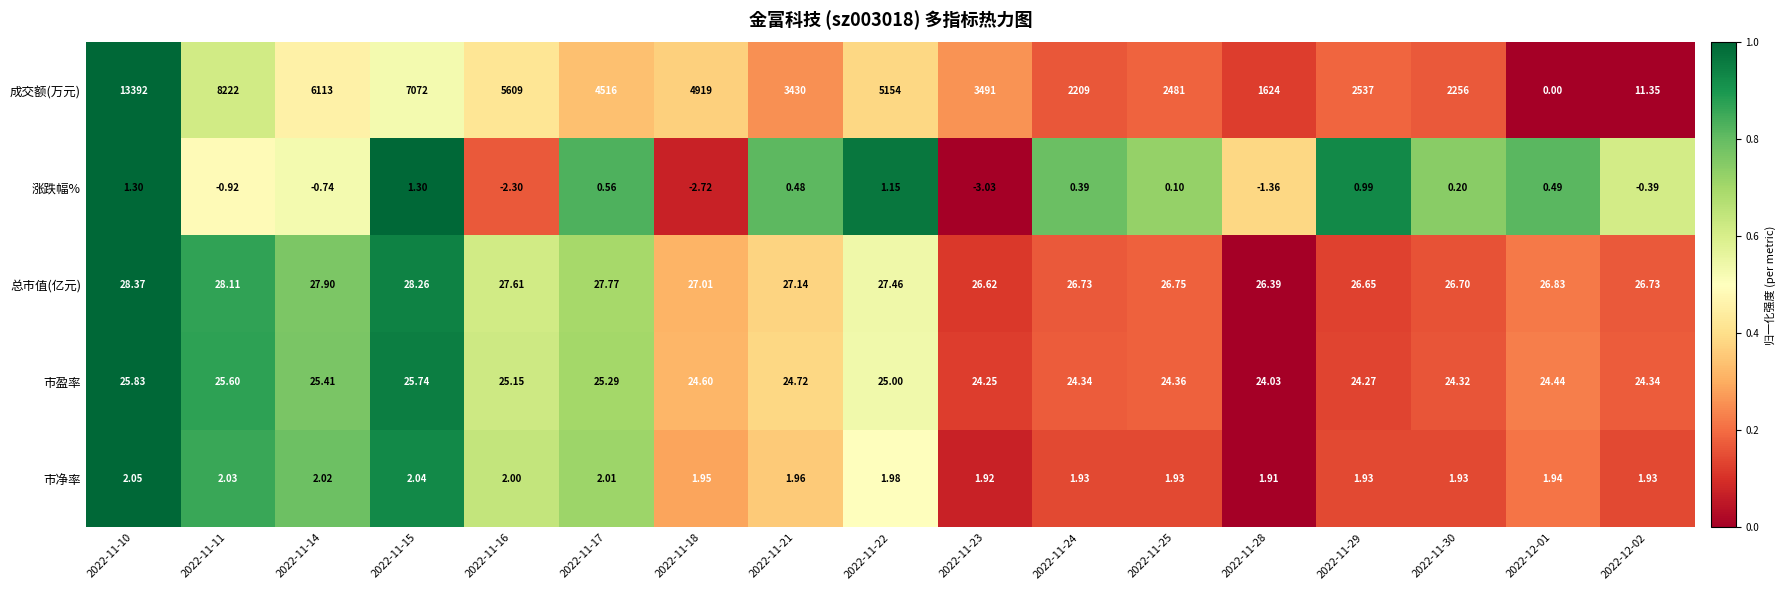

Between 2022-11-21 and 2022-11-23, which series saw the biggest shift?

成交额(万元)